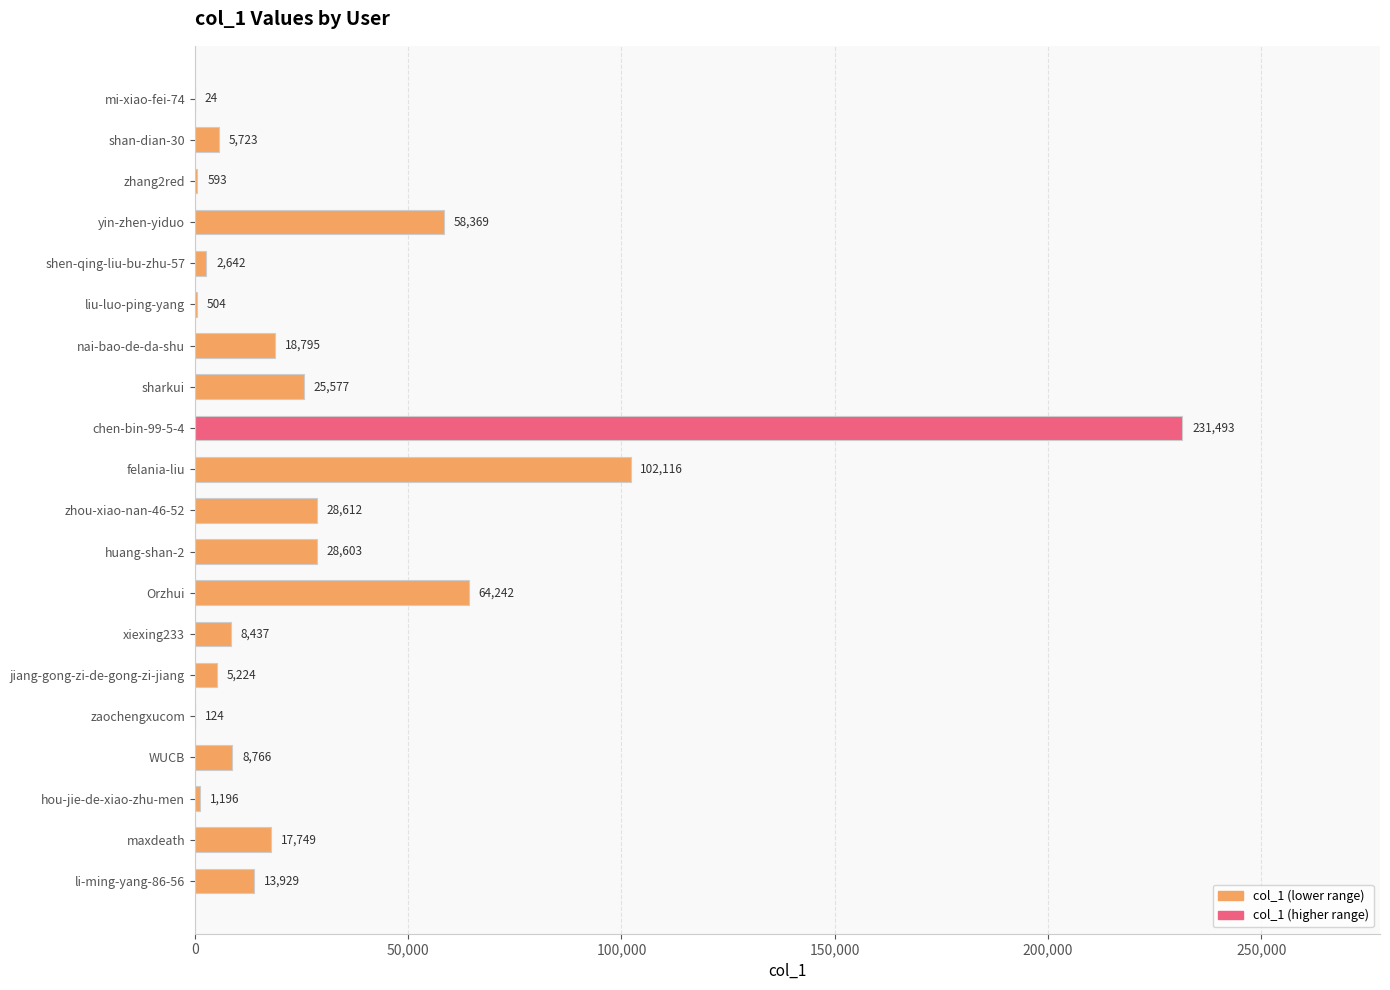

Which has a higher value, li-ming-yang-86-56 or zaochengxucom?

li-ming-yang-86-56